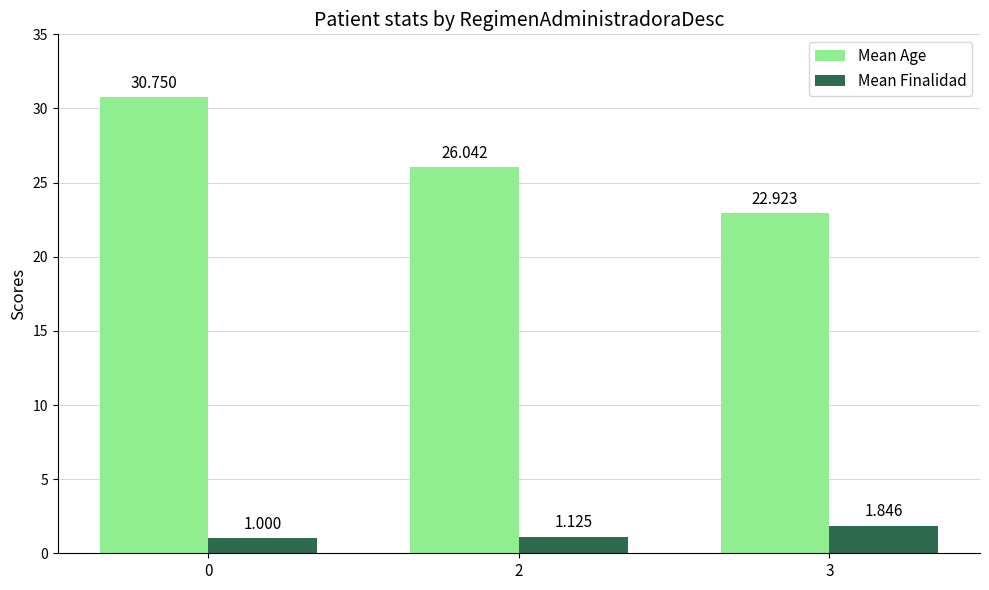

How many categories are shown in the chart?

3